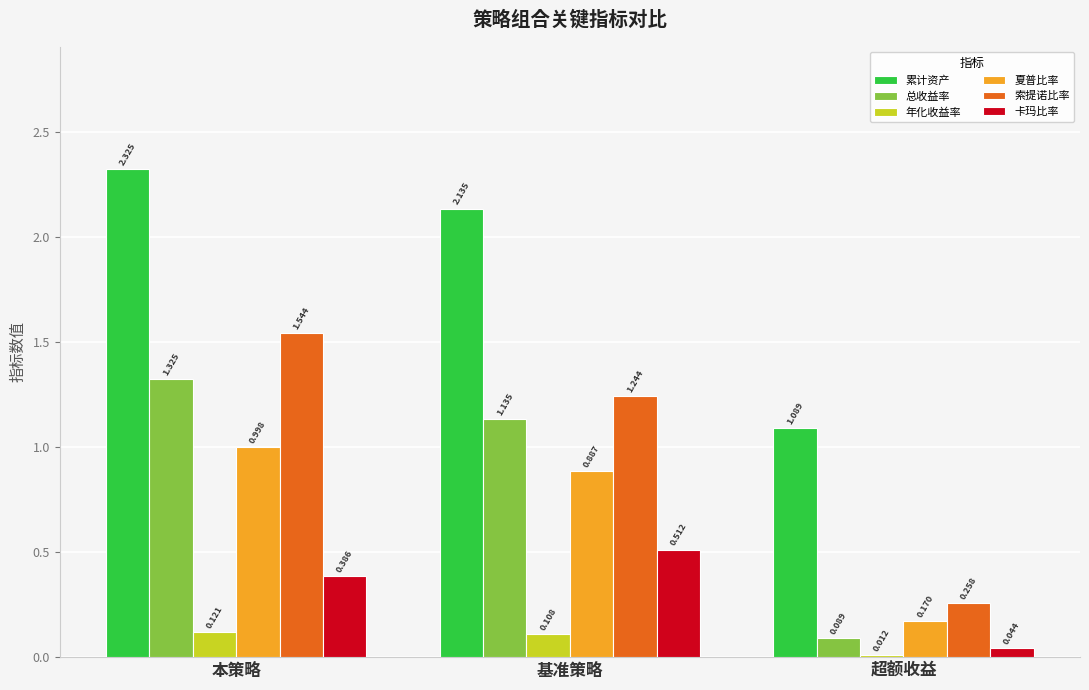

Which series has the largest range (max minus min)?

索提诺比率